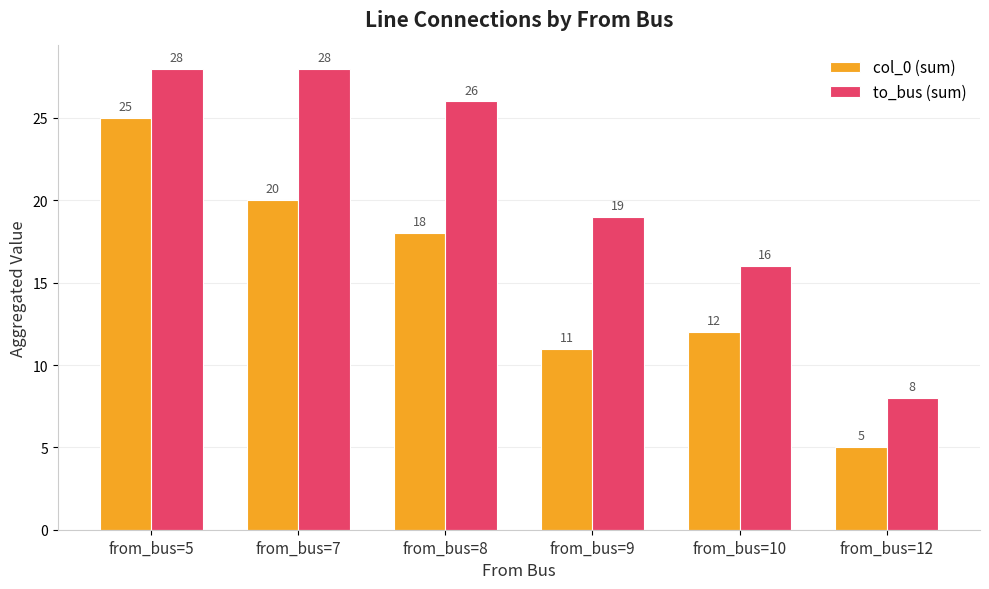

What is the spread (max minus min) of values at from_bus=5?

3